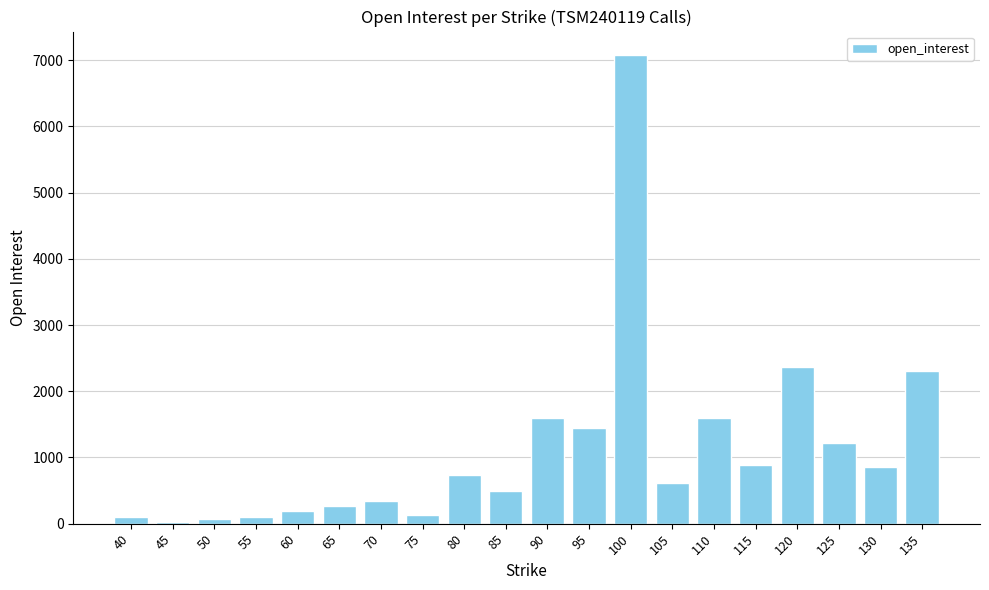

What is the smallest value displayed?

24